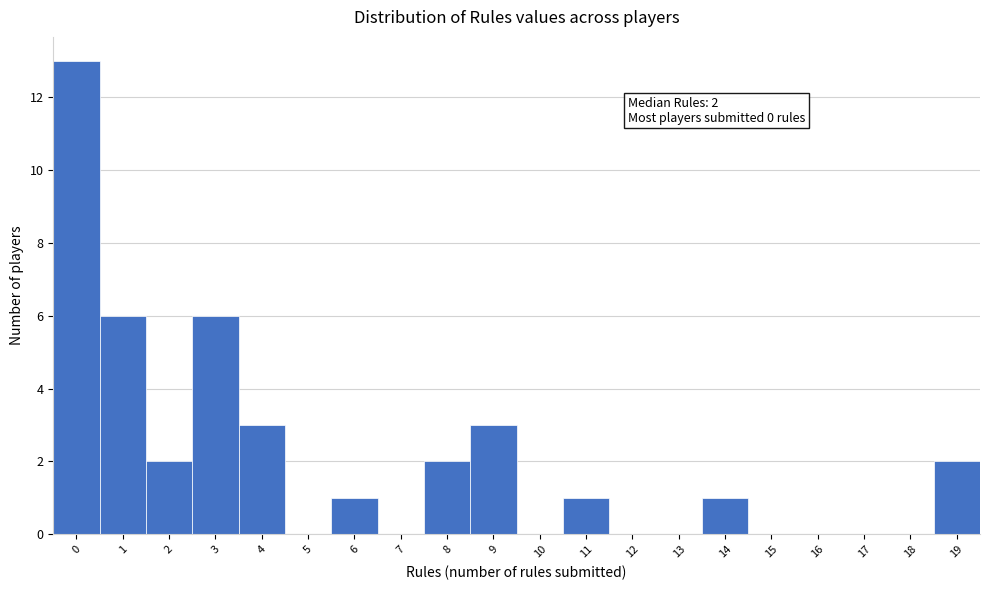

Which range on the x-axis has the tallest bar?

-0.5 to 0.5